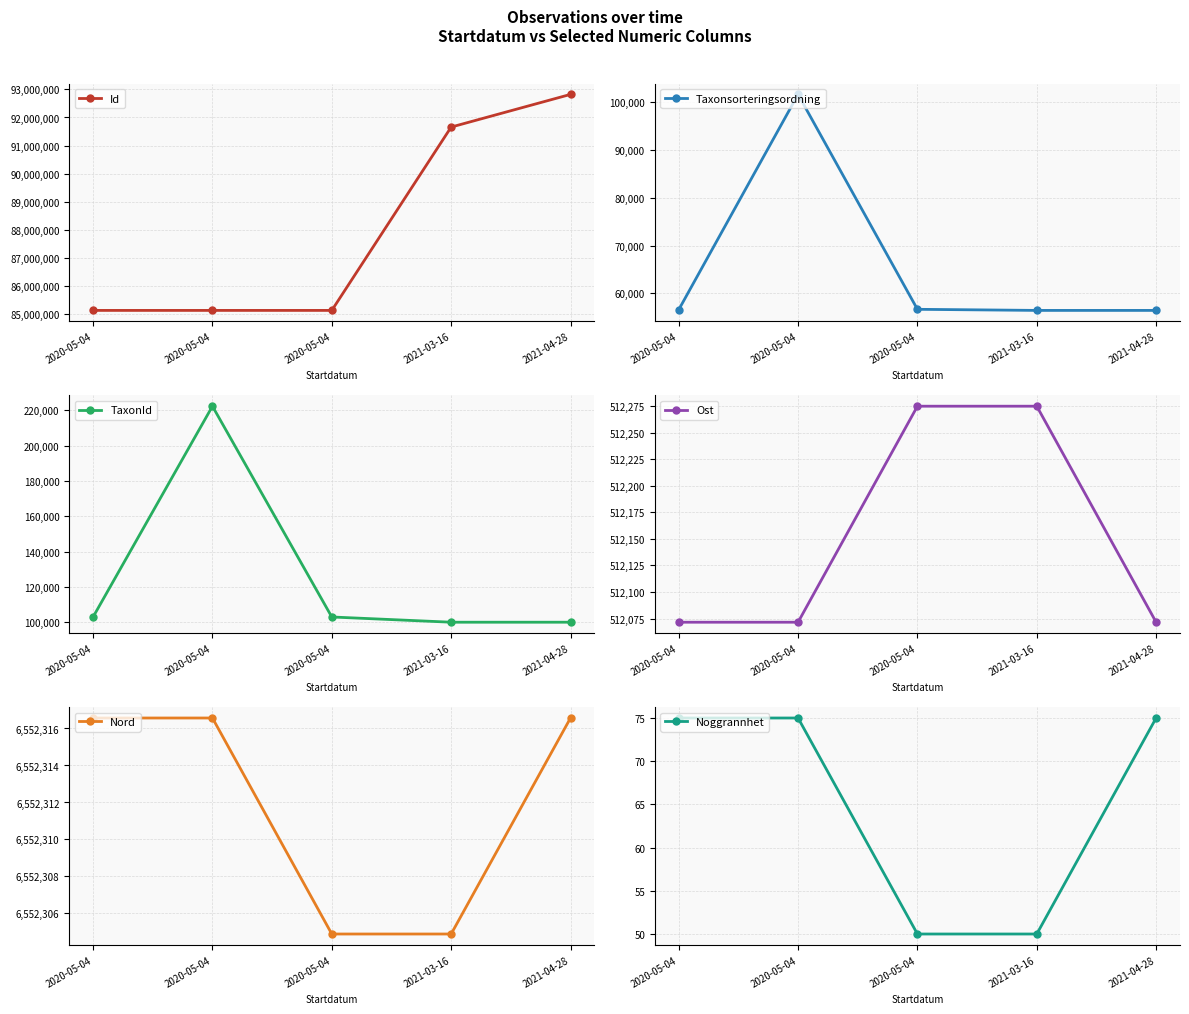

What is the value of the TaxonId point at the 5th from the left?

100048.0